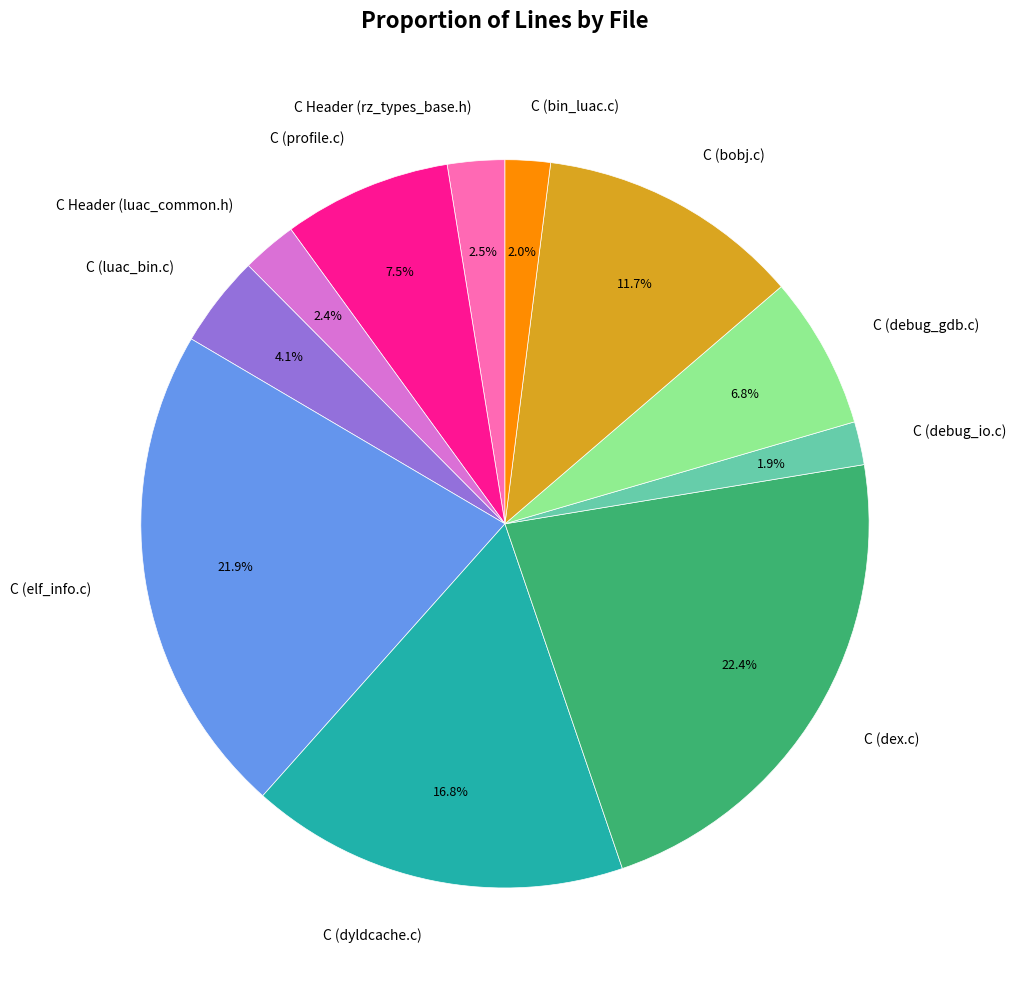

What percentage do C Header (luac_common.h) and C (bobj.c) together represent?

14.1%